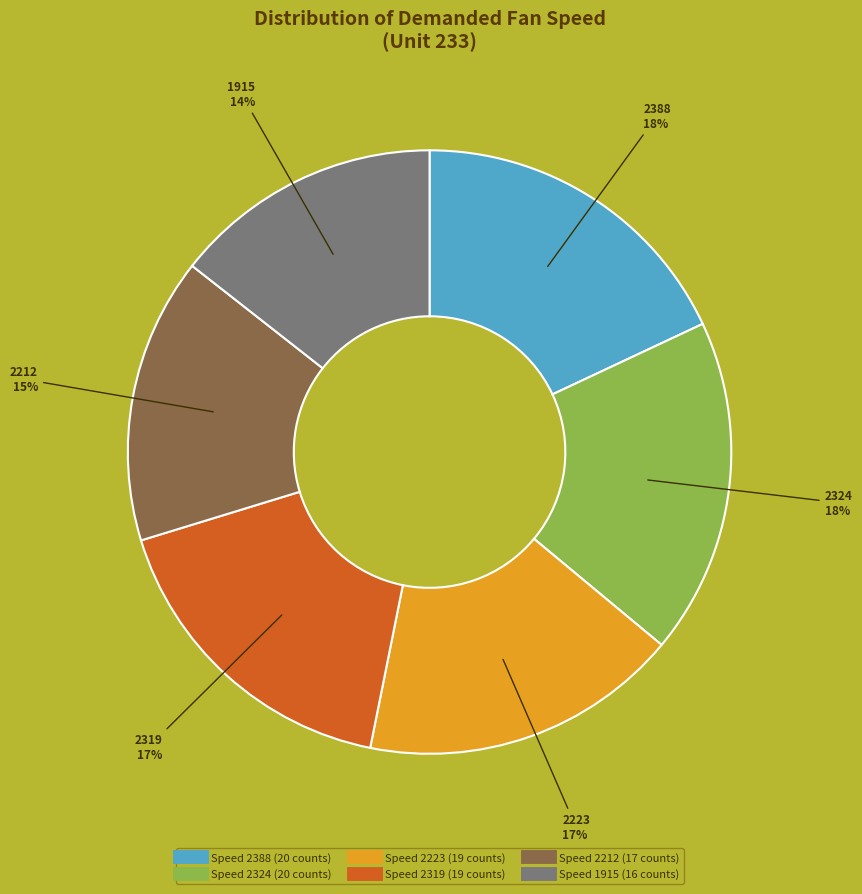

Is there any slice that represents more than half of the pie?

No